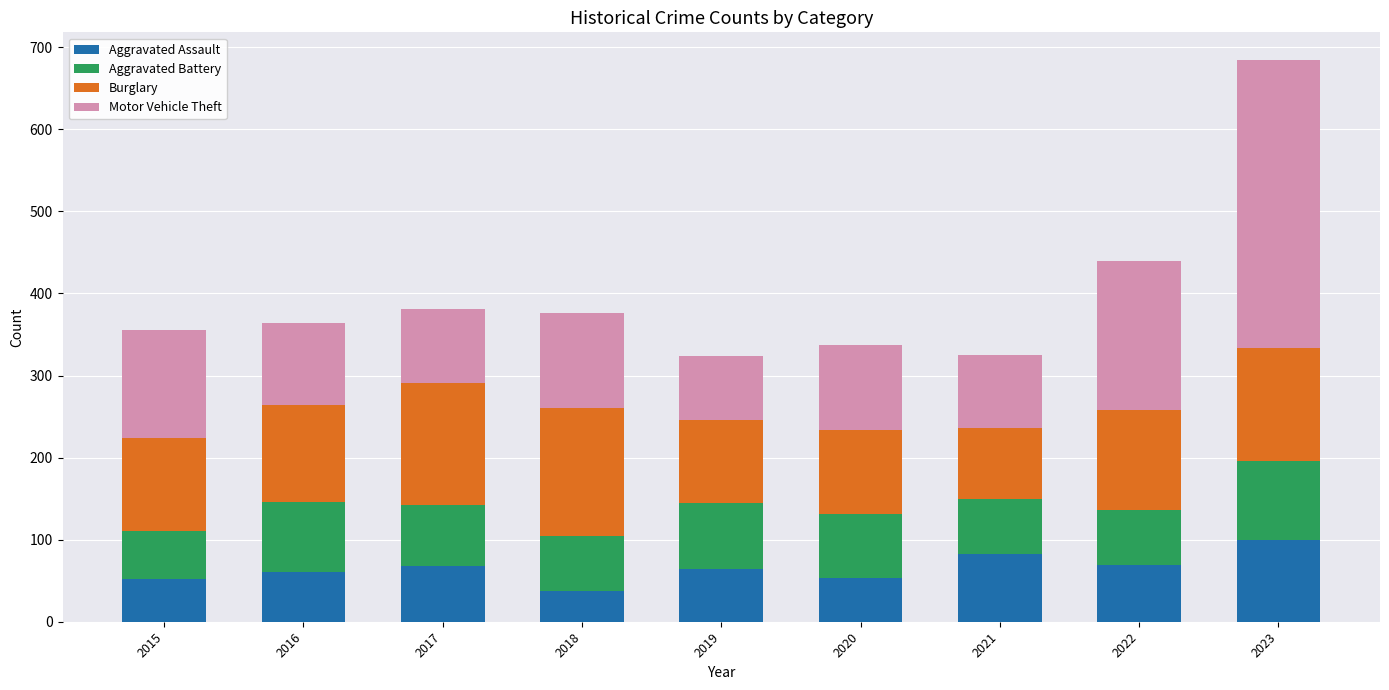

At which label does Aggravated Assault reach its peak?

2023